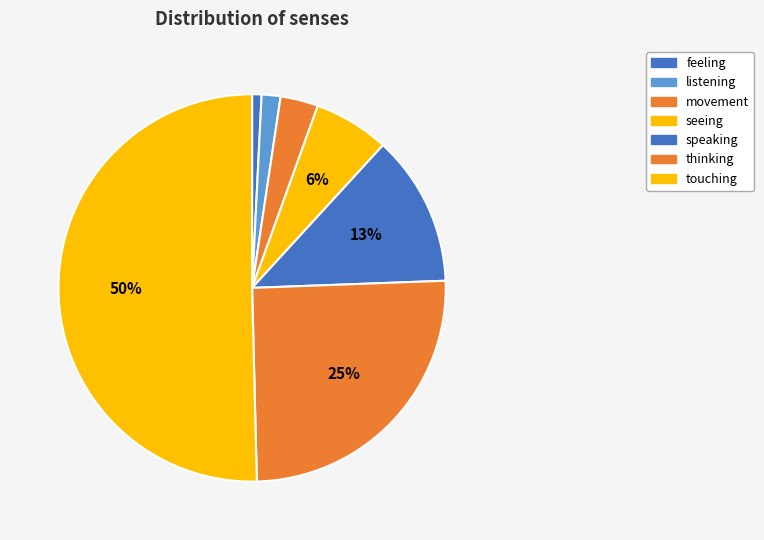

Which category has the smallest portion of the pie?

feeling